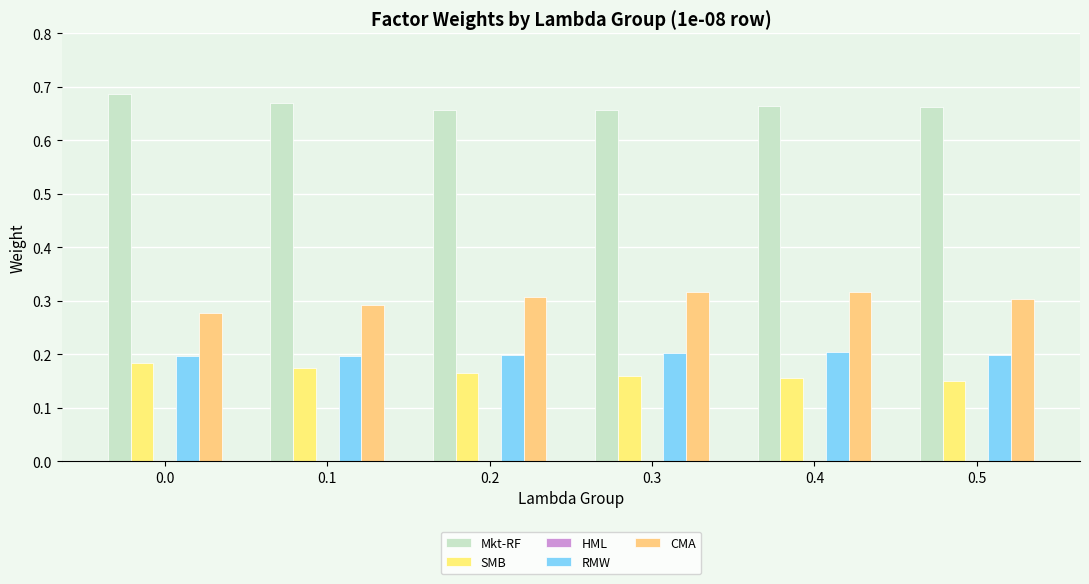

Count the CMA values in the range 0 to 1.

6